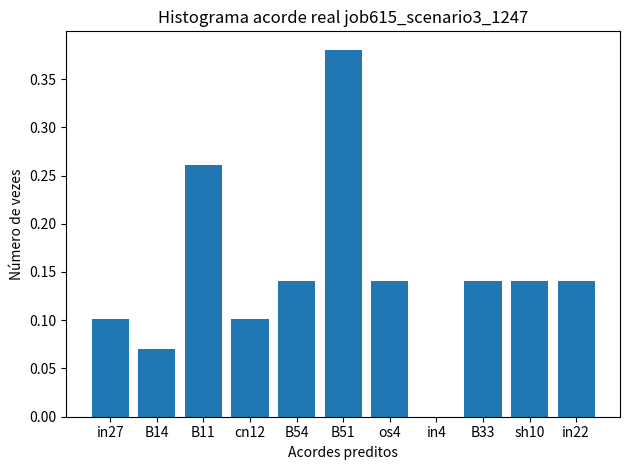

How many values are between 0 and 1?

11